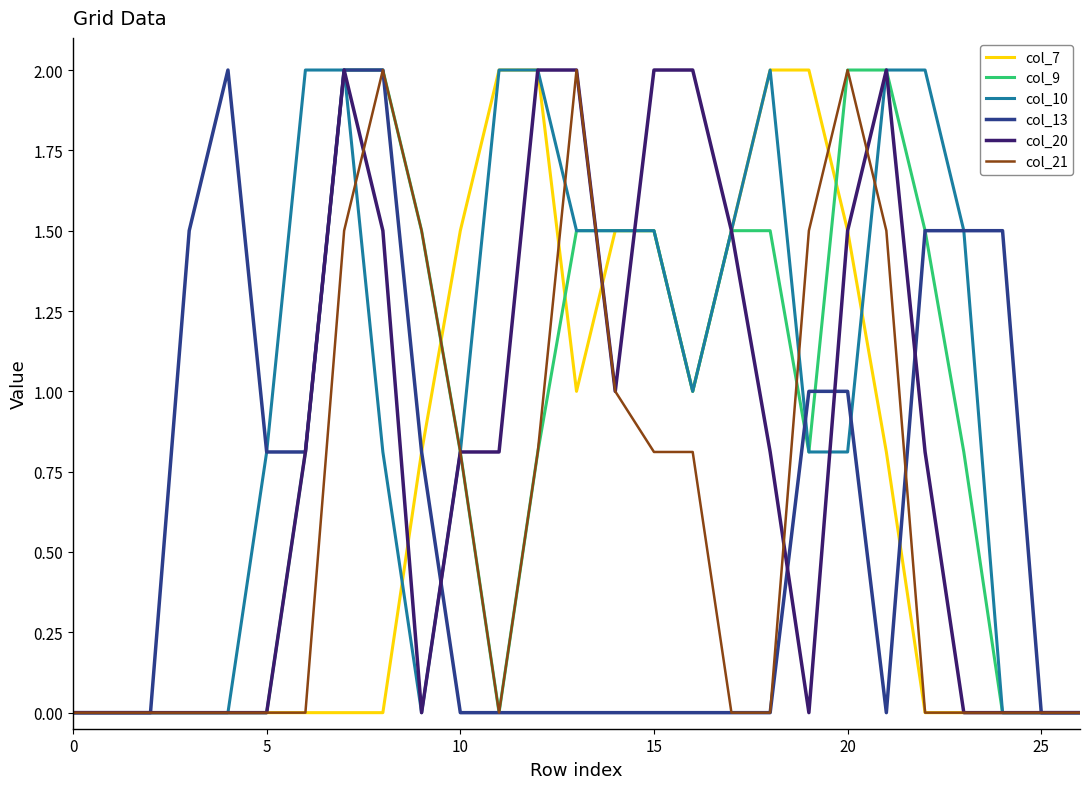

Does the chart display data point markers on the line(s)?

No